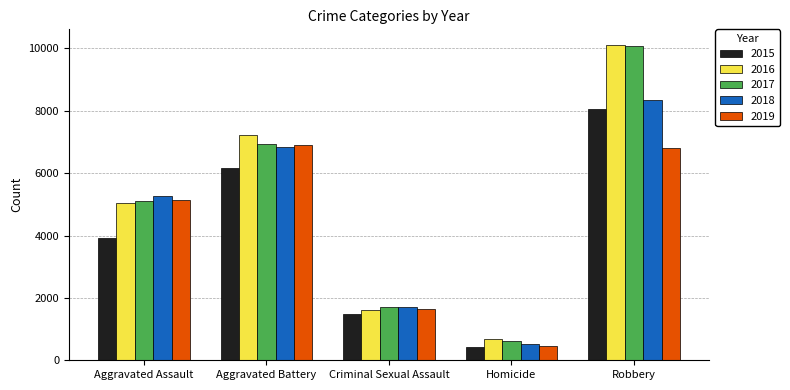

What are all the series names shown in the legend?

2015, 2016, 2017, 2018, 2019